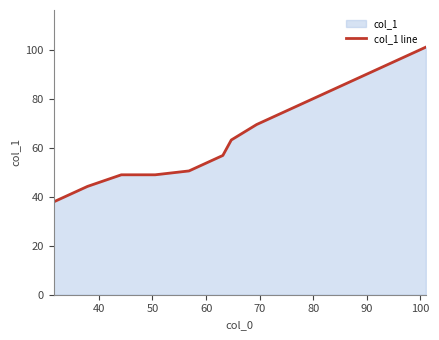

What is the maximum value shown in the chart?

101.0